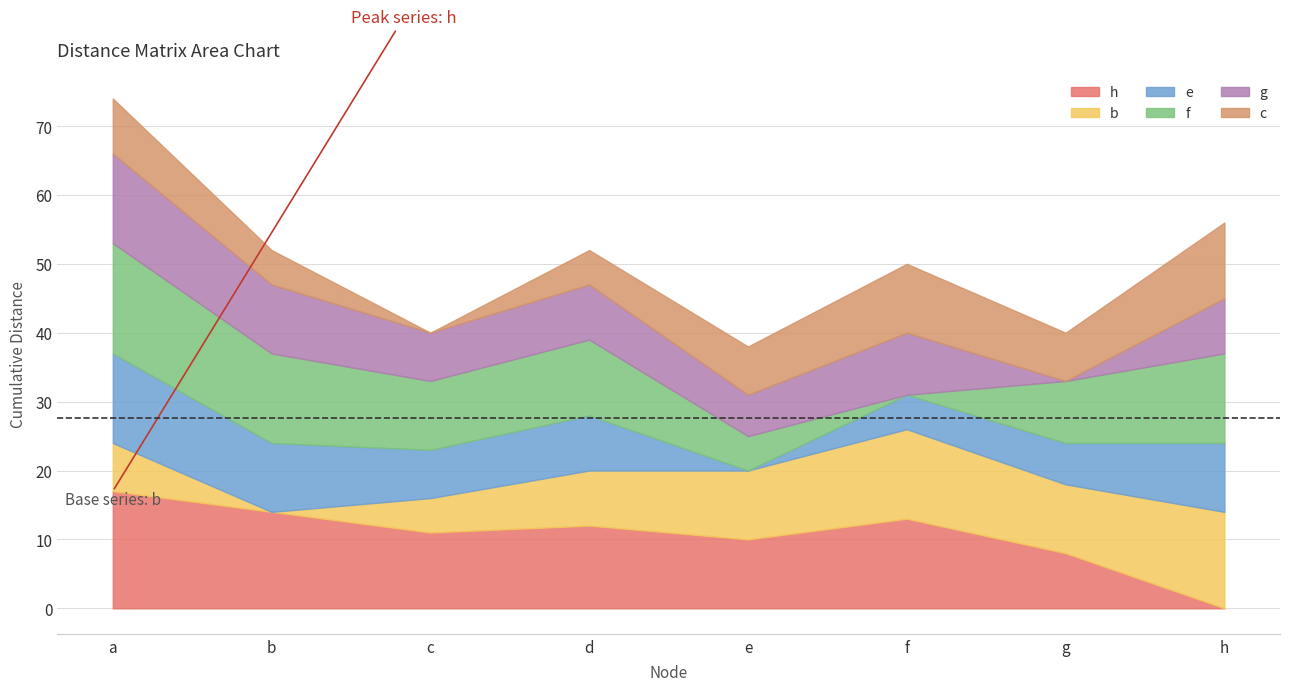

What is the sum of all b values?

67